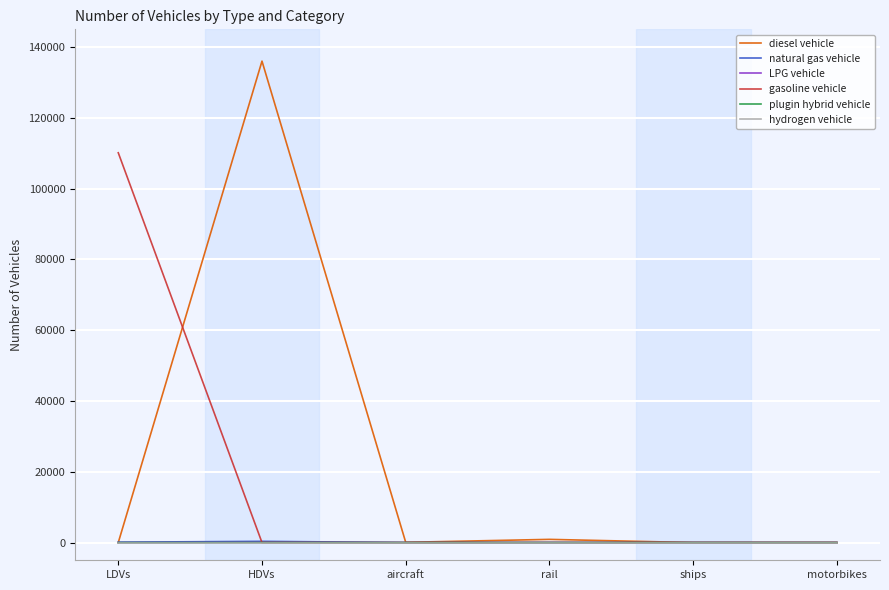

At which category is the sum across all series the highest?

HDVs